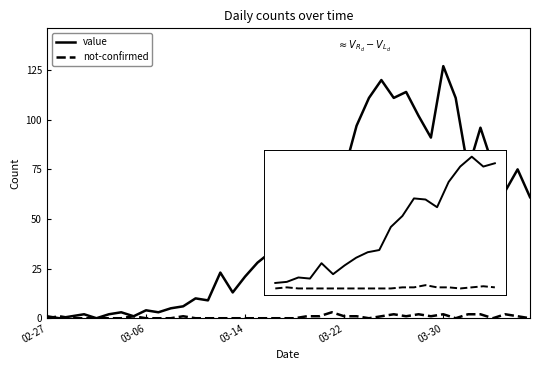

Which series has the widest spread of values?

value